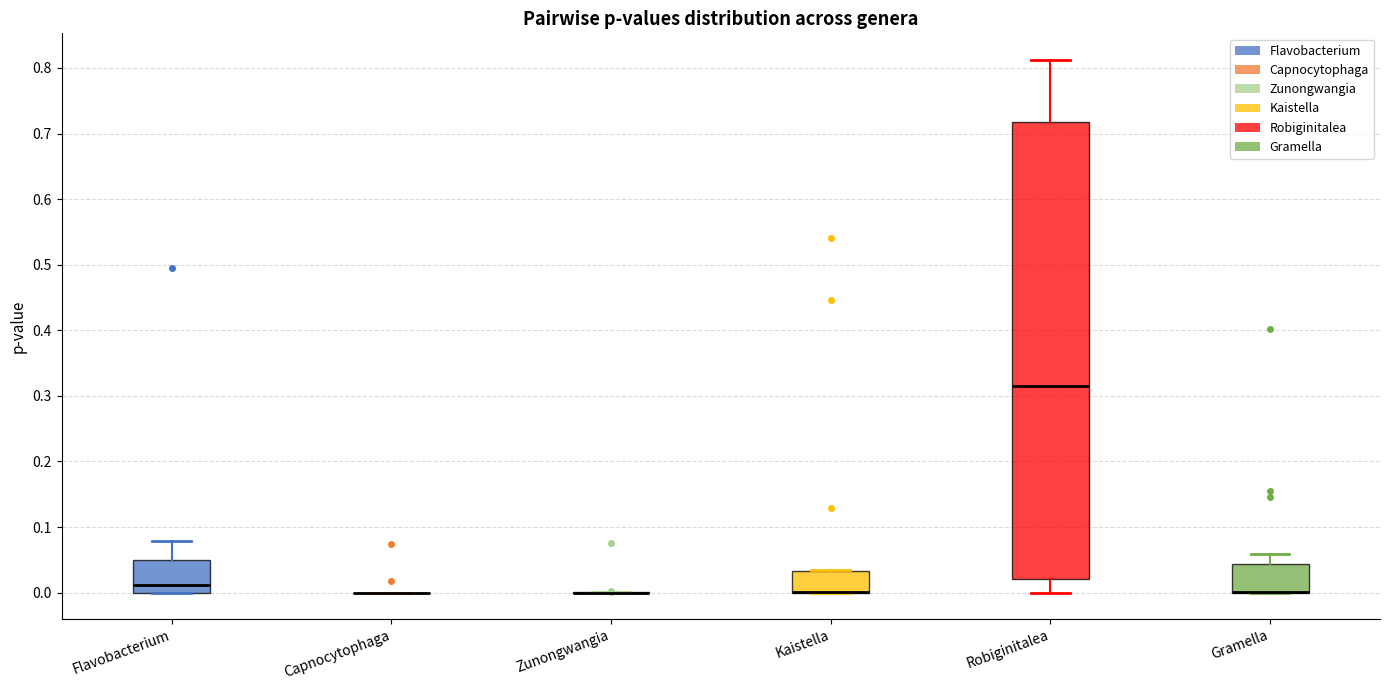

Reading left to right, read every box against the y-axis: the position of its median line, the range the box covers, and the ends of its whiskers. The values are not printed on the chart, so give them approximately, as read against the axis.

Flavobacterium: median 0.01, box 0.00 to 0.05, whiskers 0.00 to 0.08
Capnocytophaga: box collapsed to a line at 0.00, whiskers 0.00 to 0.00
Zunongwangia: box collapsed to a line at 0.00, whiskers 0.00 to 0.00
Kaistella: median 0.00 (drawn on the box's lower edge), box 0.00 to 0.03, whiskers 0.00 to 0.03
Robiginitalea: median 0.31, box 0.02 to 0.72, whiskers 0.00 to 0.81
Gramella: median 0.00 (drawn on the box's lower edge), box 0.00 to 0.04, whiskers 0.00 to 0.06